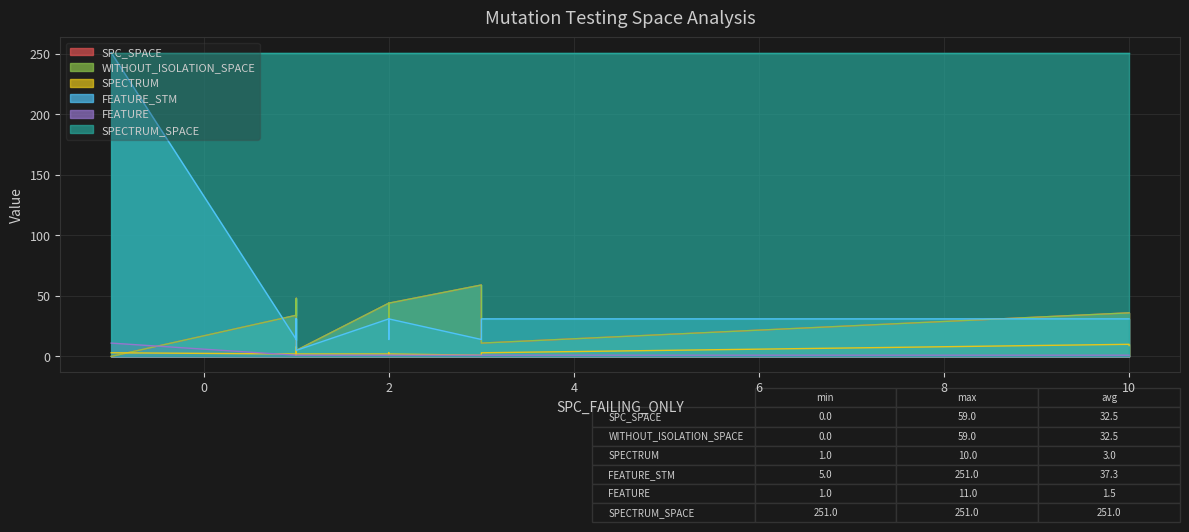

Rank the series by their maximum value, from lowest to highest.

SPECTRUM, FEATURE, SPC_SPACE, WITHOUT_ISOLATION_SPACE, FEATURE_STM, SPECTRUM_SPACE